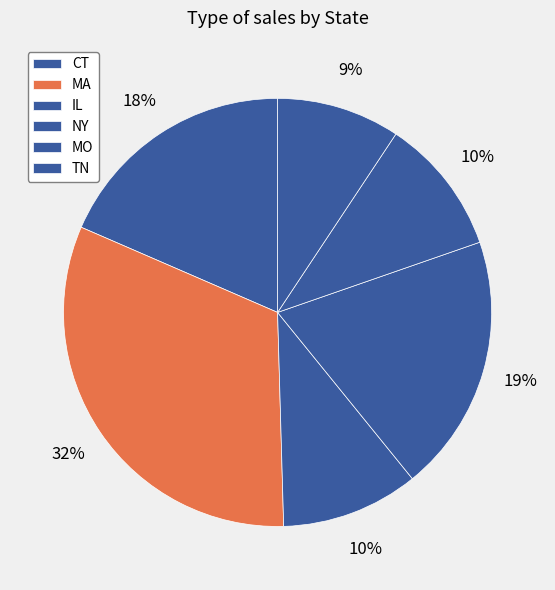

How many slices are in this pie chart?

6